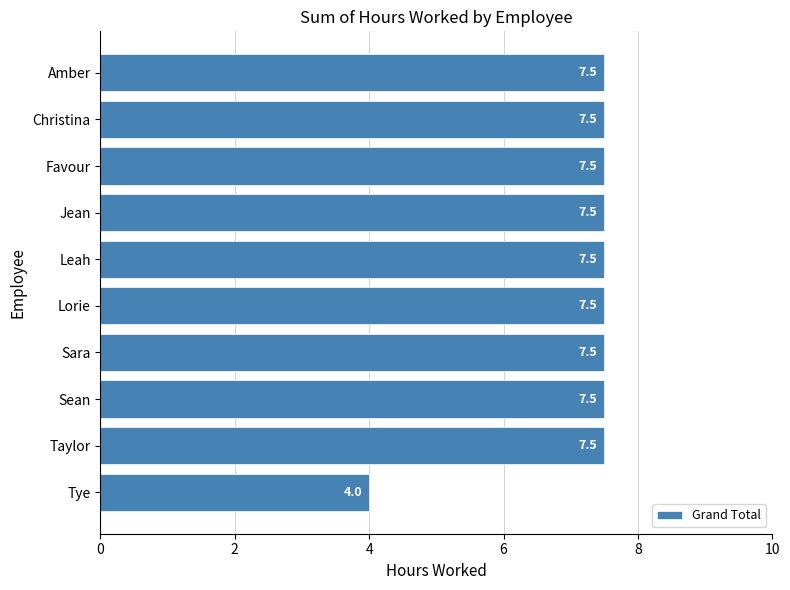

What is the smallest value displayed?

4.0